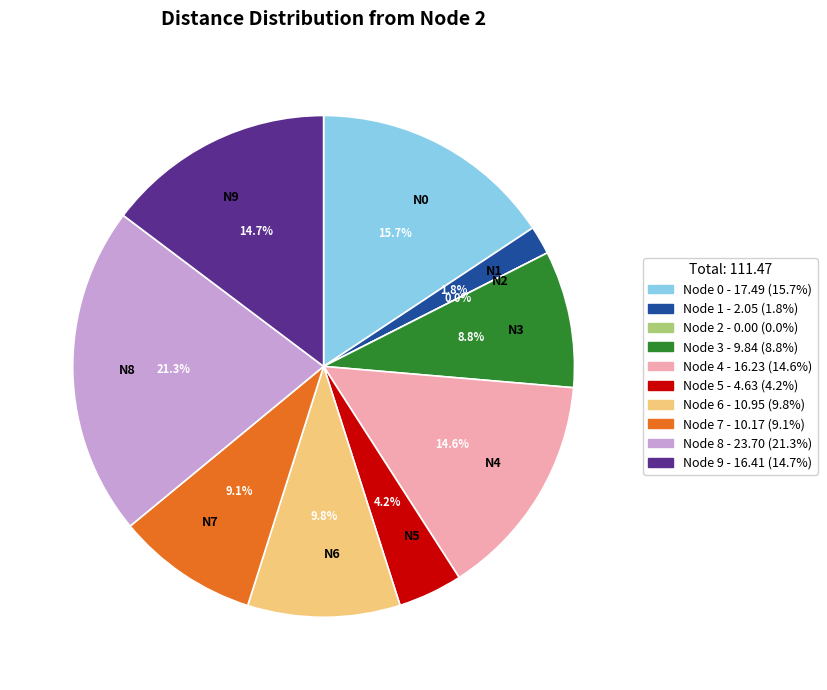

How many segments does this pie chart have?

10